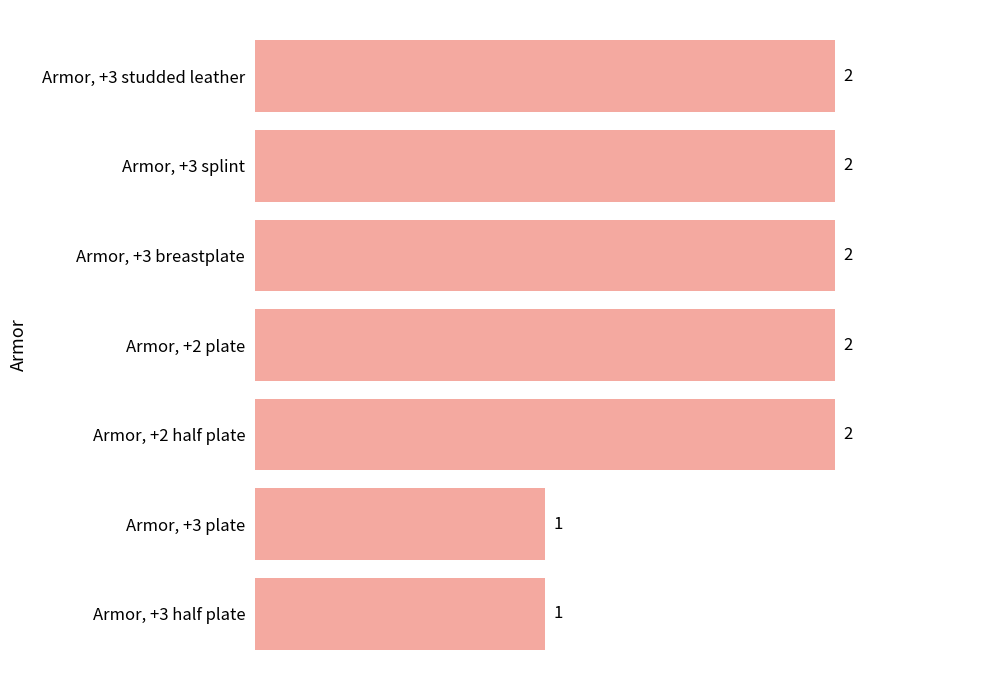

How many values are between 1 and 2?

7